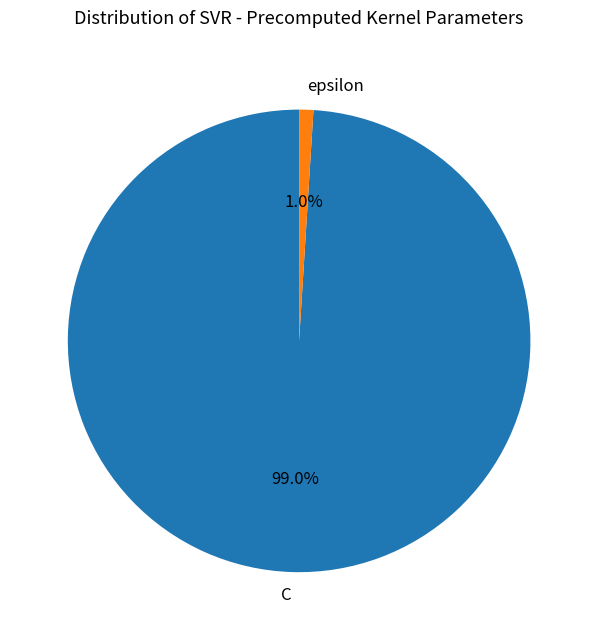

Between epsilon and C, which is larger?

C